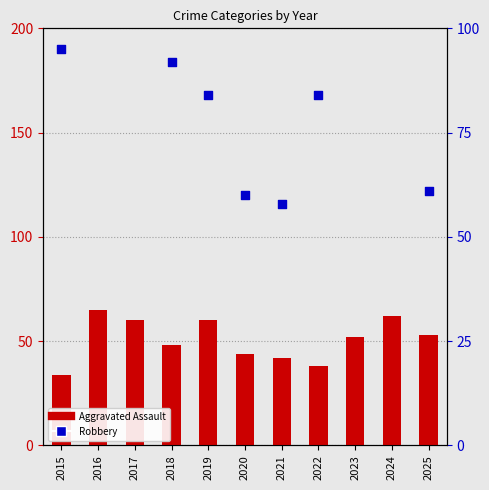

Which series reaches the minimum Y coordinate?

Aggravated Assault